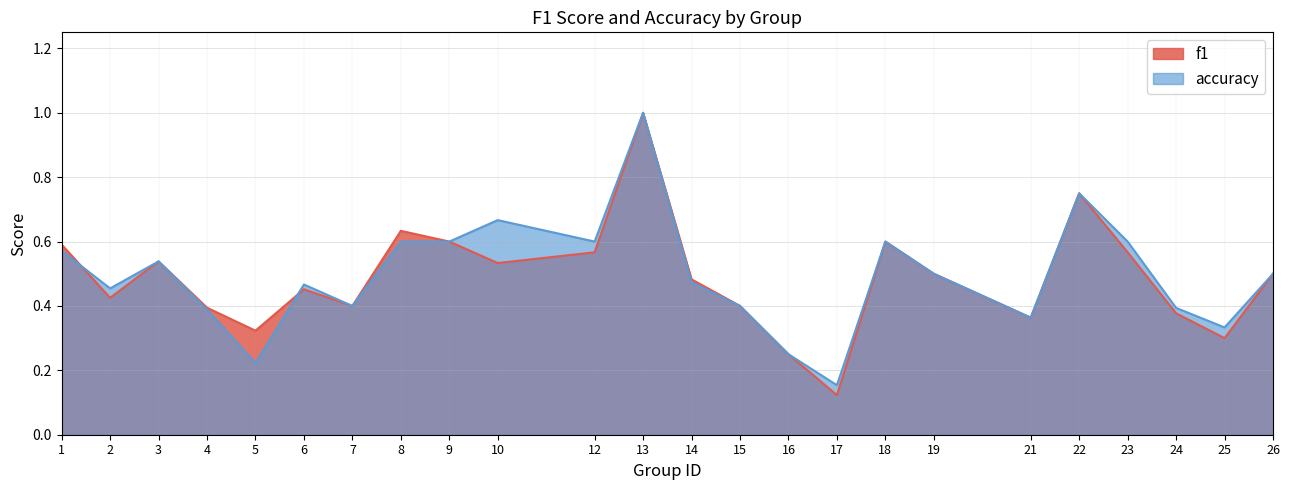

At which category does accuracy reach its first local peak?

3